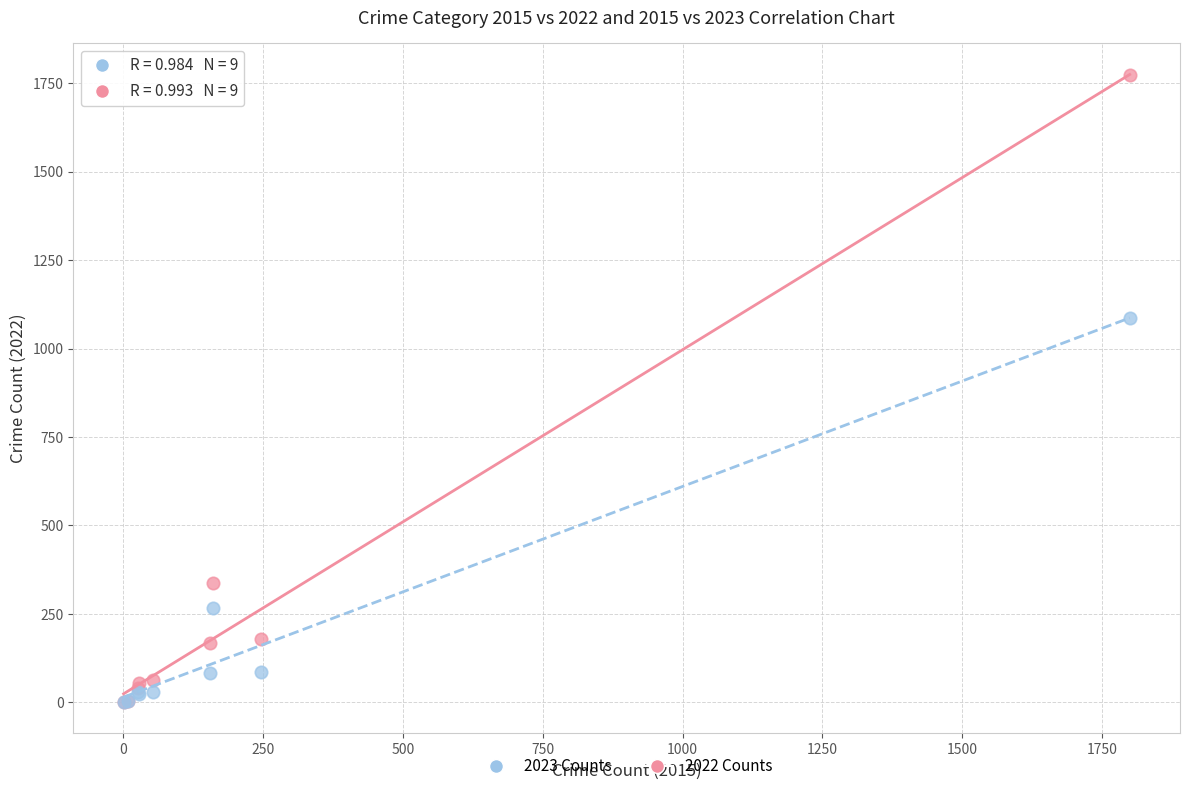

Across all series, what Y value is closest to 887?

1086